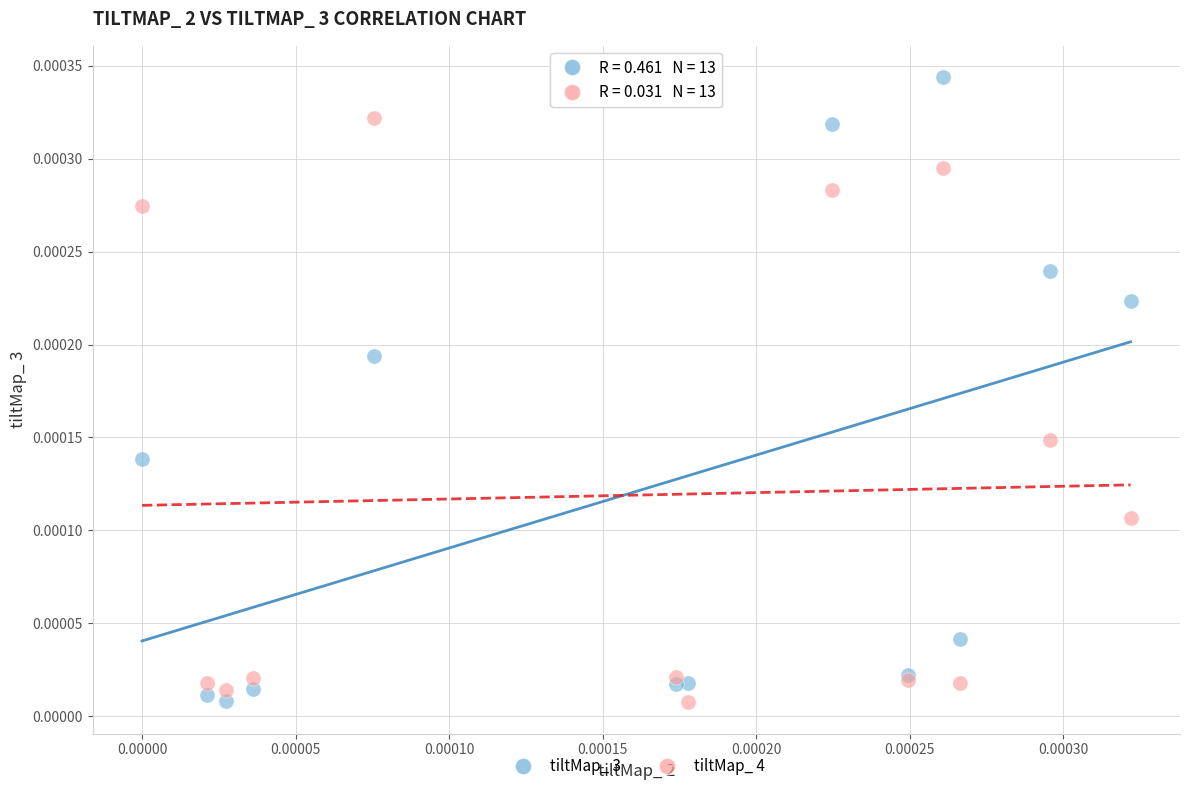

Which series has the widest spread of Y values?

tiltMap_ 3